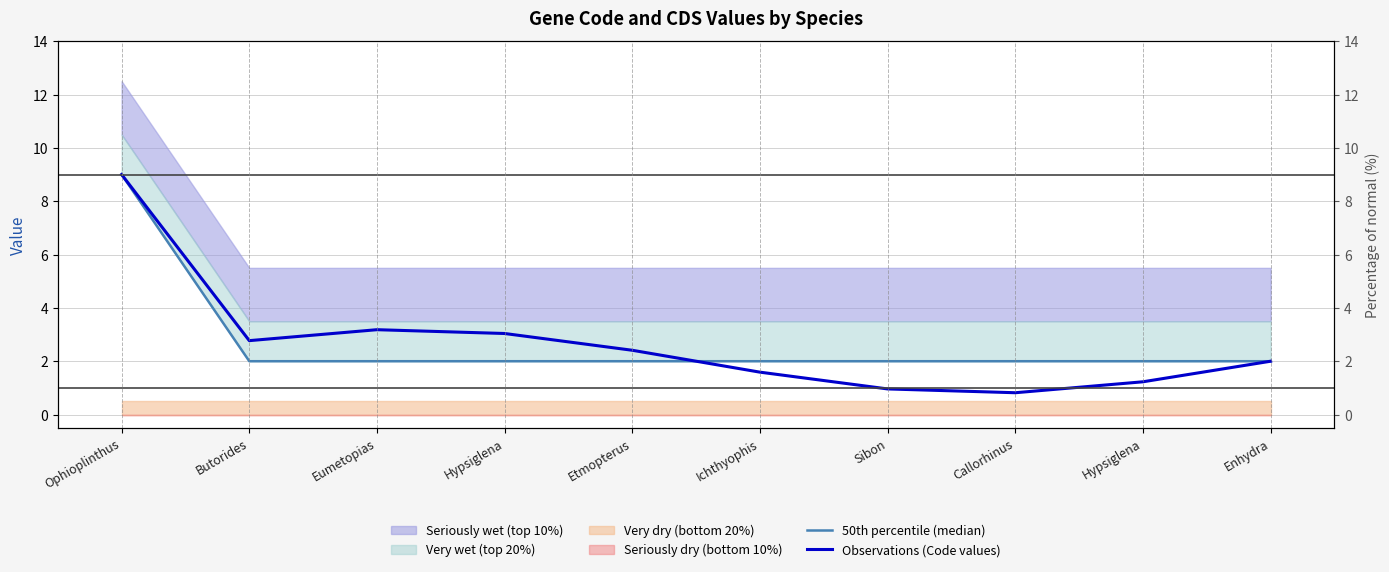

What is the value of the Observations (Code values) point at the 7th from the left?

1.0